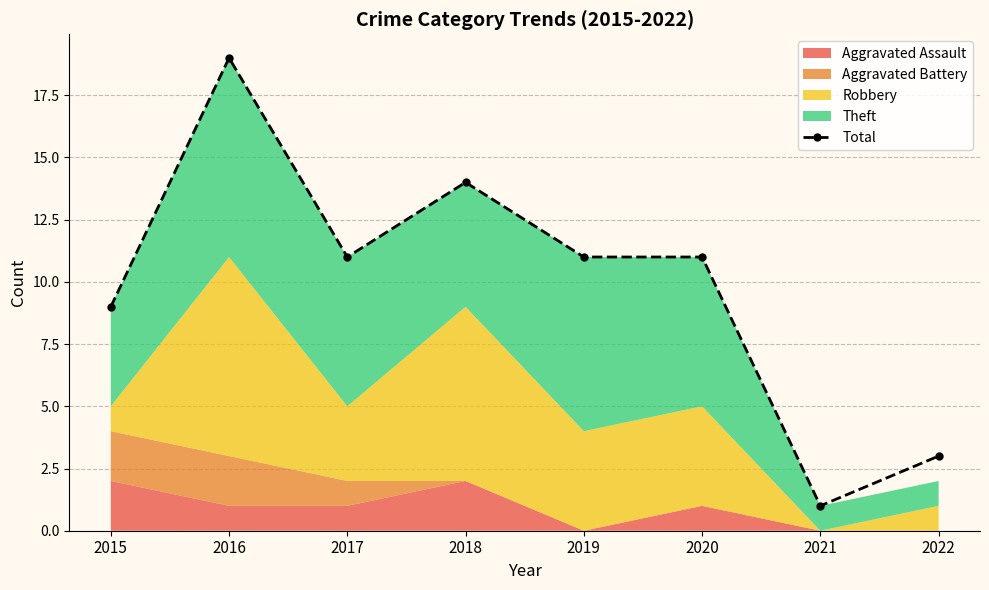

How many values are between 9 and 14?

5